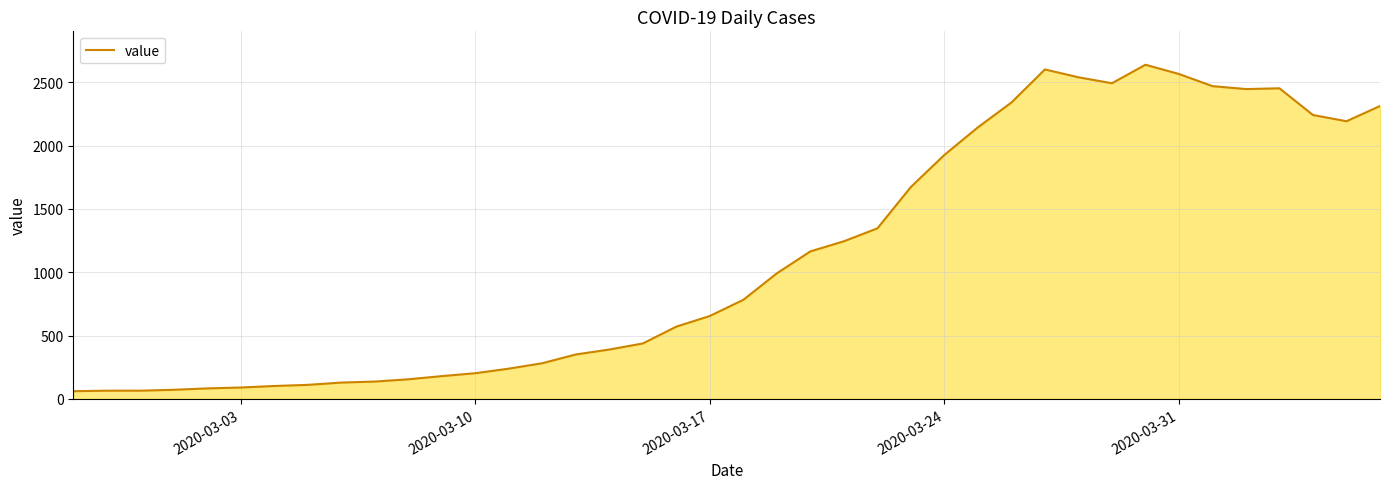

What is the difference between the maximum and minimum values?

2578